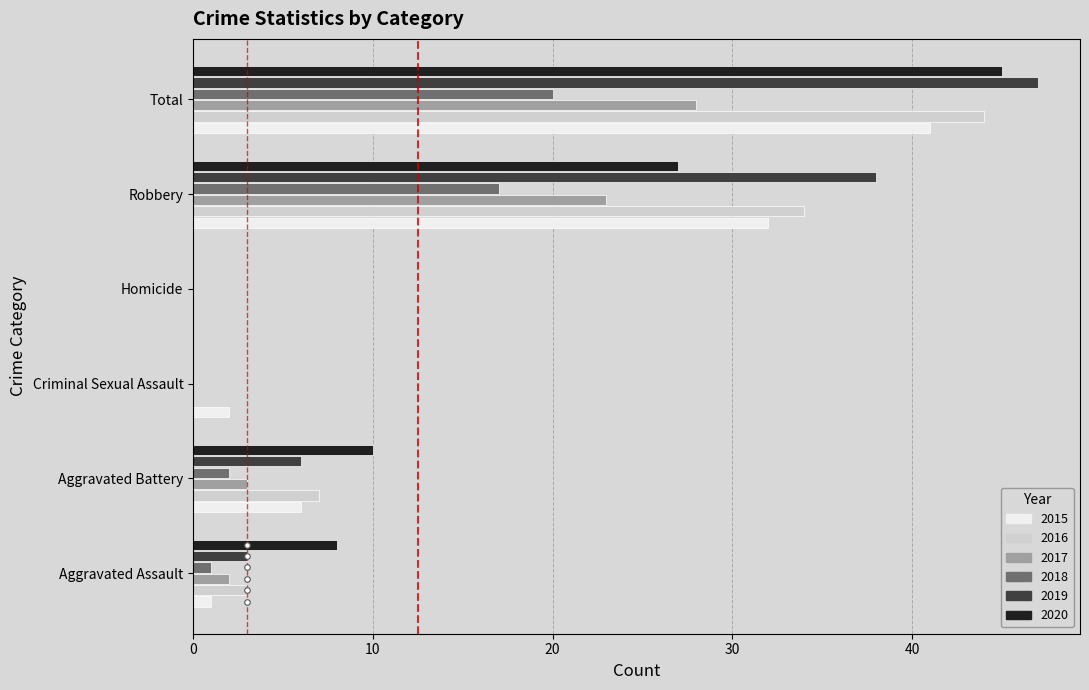

The value of 2020 at Total is 24. True or false?

False